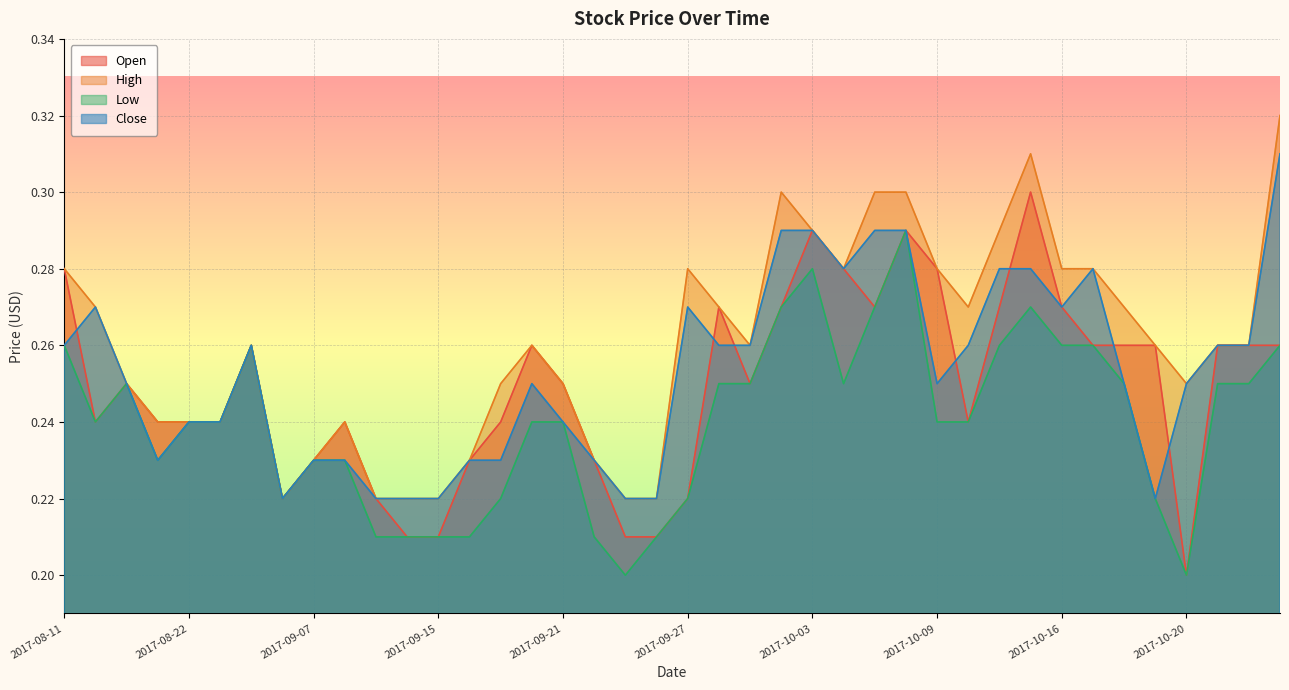

How many lines are shown in the chart?

4